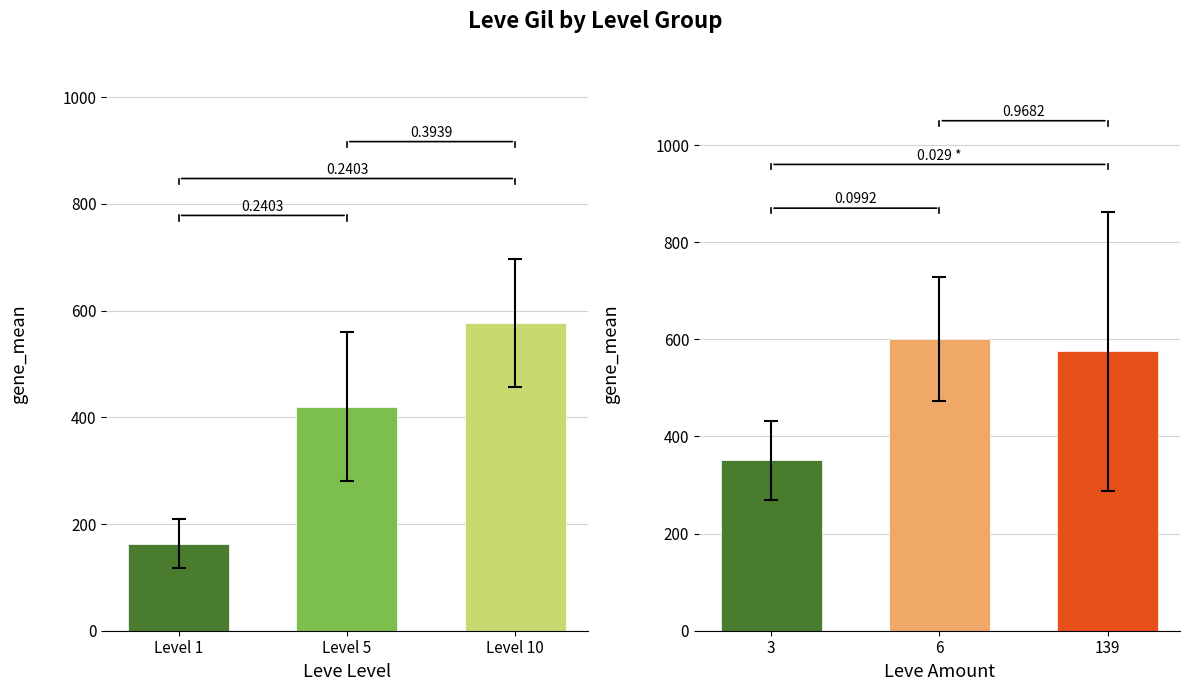

How many distinct data groups are displayed?

1